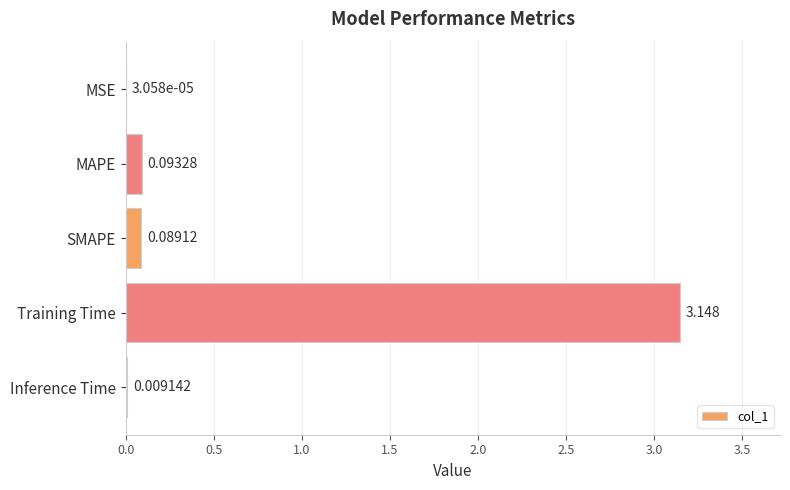

At which category does the chart reach its peak across all series?

Training Time